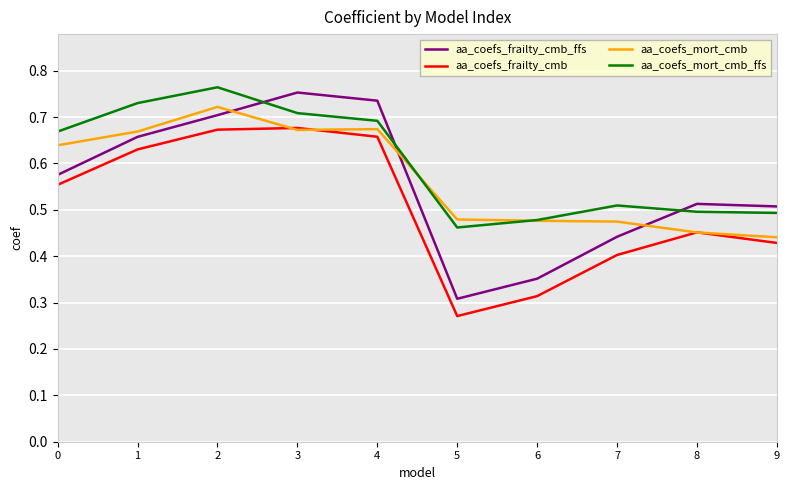

How many lines are shown in the chart?

4